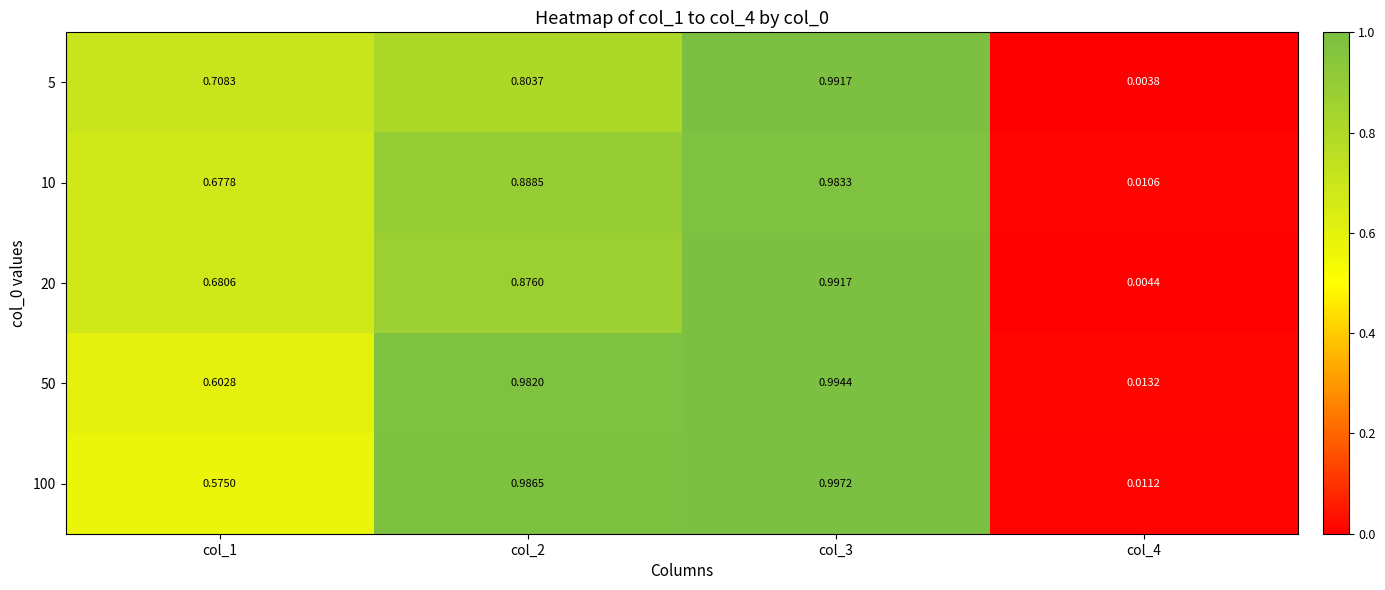

Is the value of 10 at col_3 greater than the value of 5 at col_1?

Yes